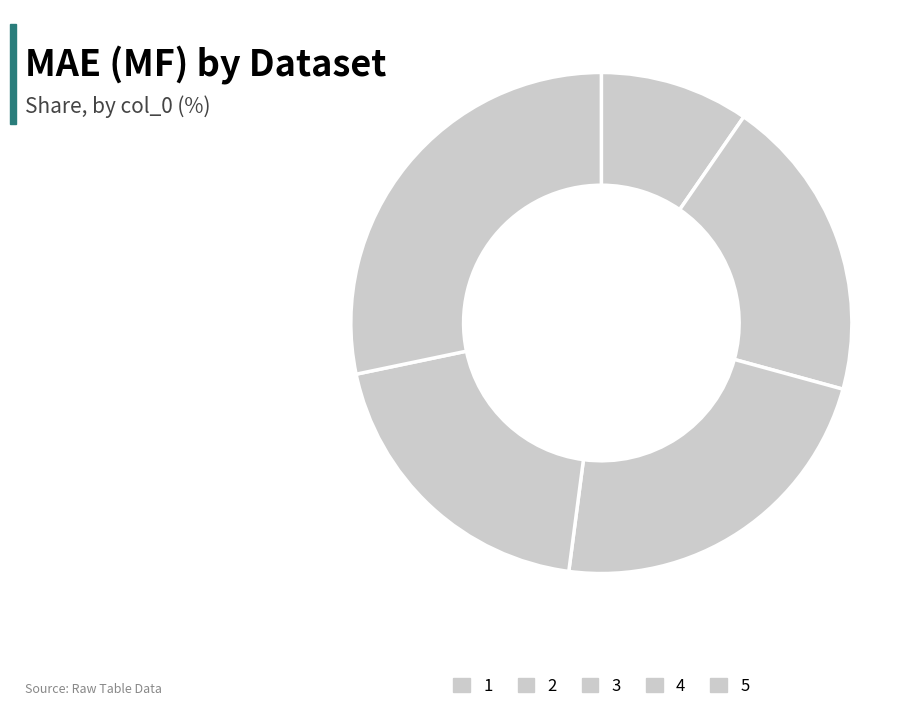

Which category has the smallest portion of the pie?

1